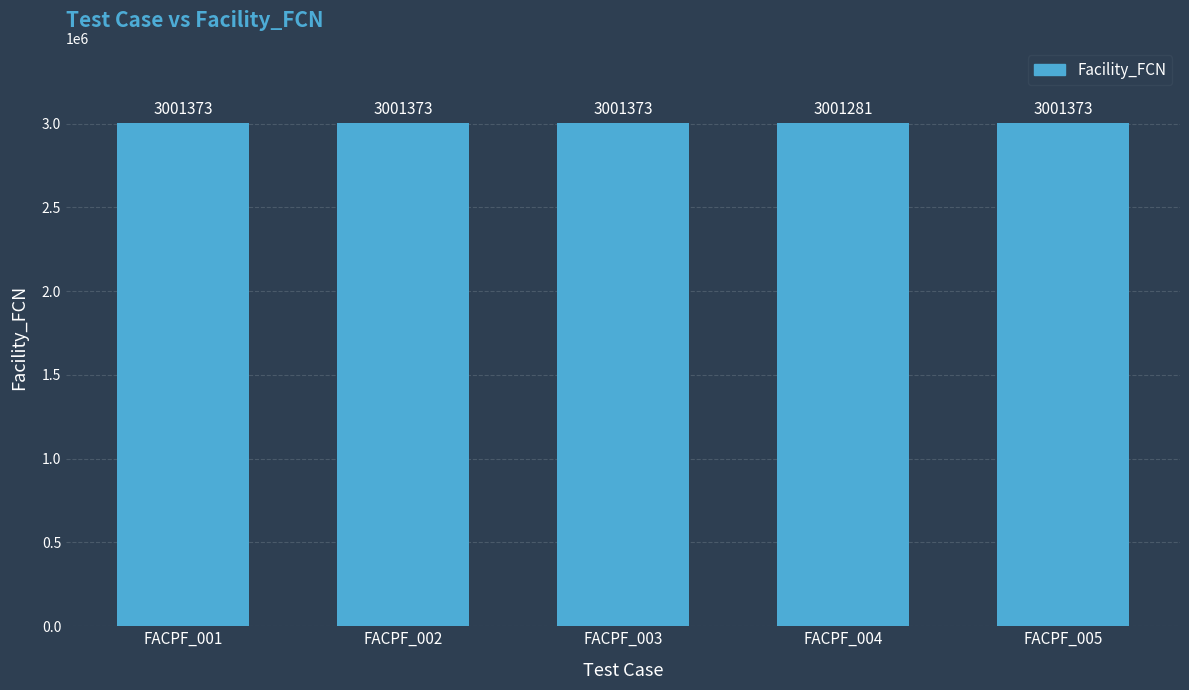

What is the greatest value displayed?

3001373